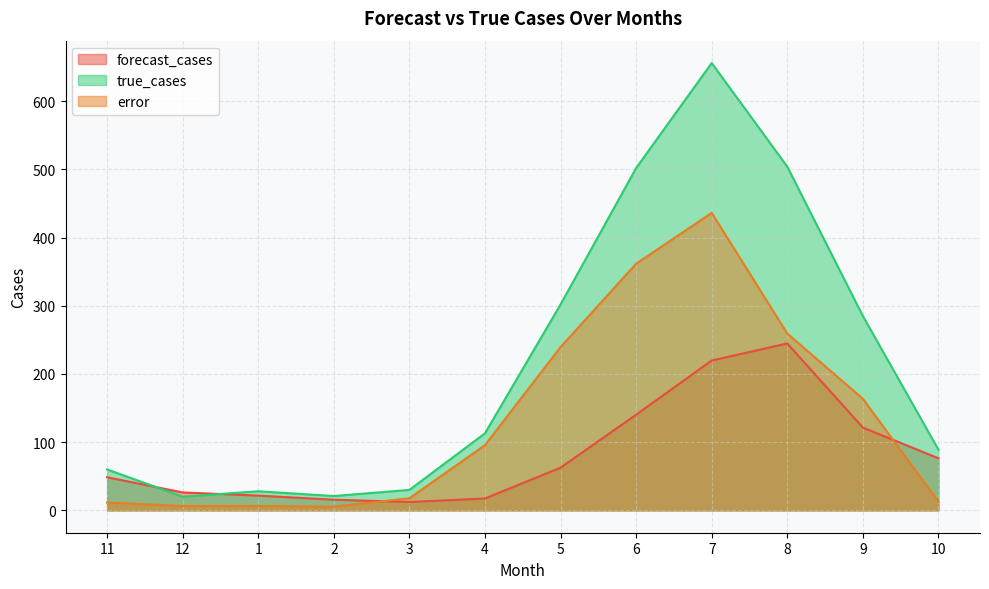

Which series ends up on top after the final intersection of forecast_cases and true_cases?

true_cases